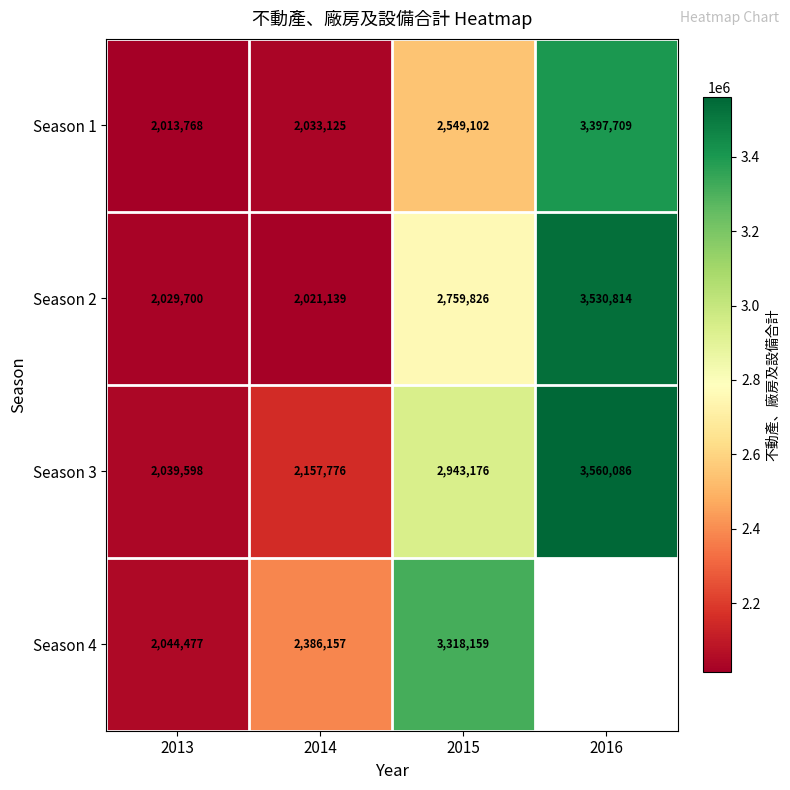

What is the maximum value for Season 2?

3530814